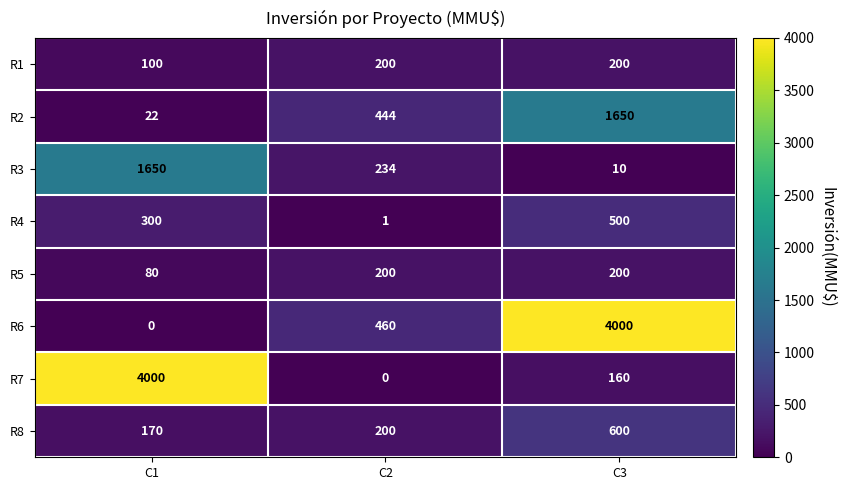

At which label is R6 closest to 2000?

C2